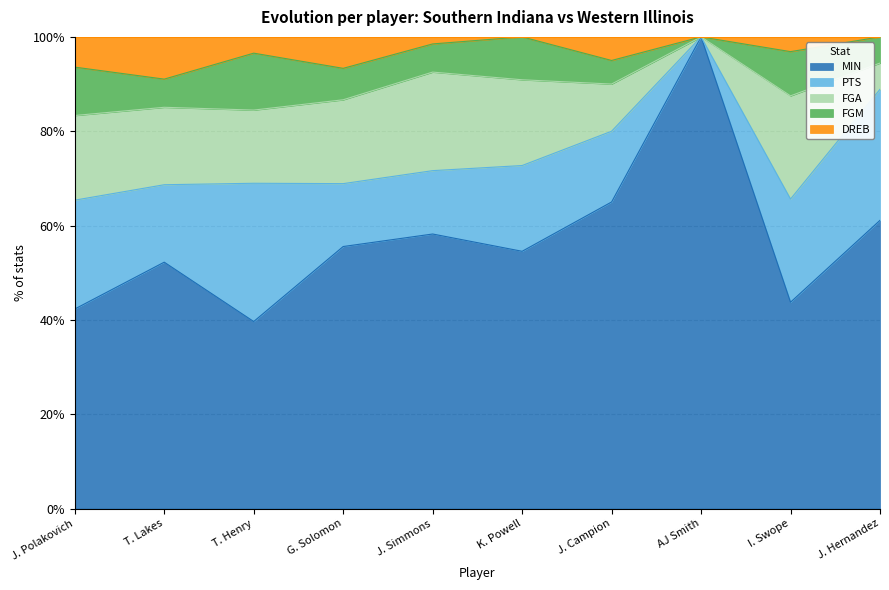

What is the greatest value displayed?

39